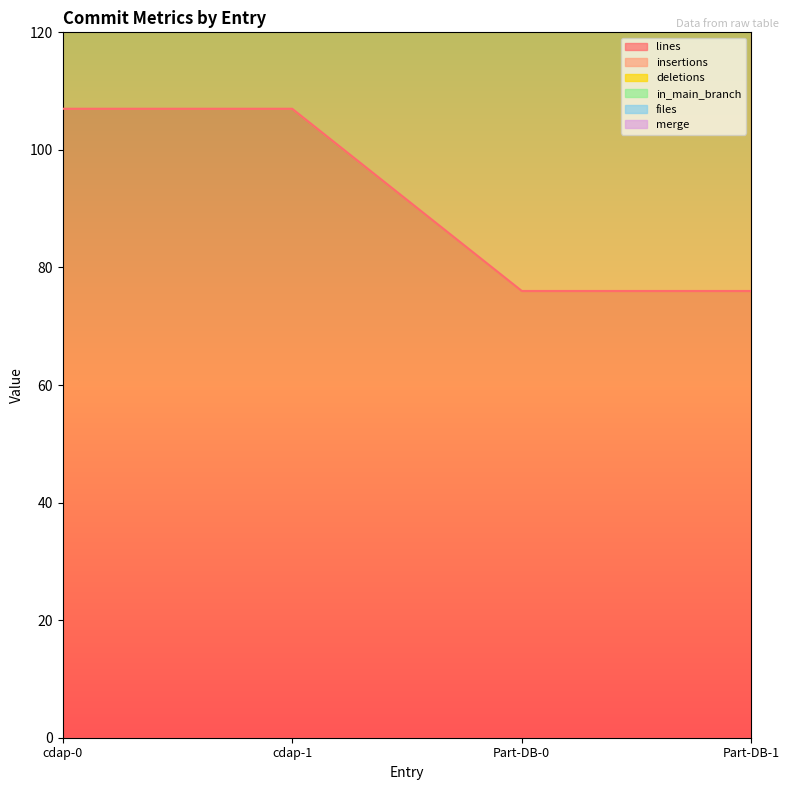

Reading right to left, what are all the values shown in this chart?

lines: Part-DB-1=76	Part-DB-0=76	cdap-1=107	cdap-0=107
insertions: Part-DB-1=76	Part-DB-0=76	cdap-1=107	cdap-0=107
deletions: Part-DB-1=0	Part-DB-0=0	cdap-1=0	cdap-0=0
in_main_branch: Part-DB-1=1	Part-DB-0=1	cdap-1=1	cdap-0=1
files: Part-DB-1=1	Part-DB-0=1	cdap-1=1	cdap-0=1
merge: Part-DB-1=0	Part-DB-0=0	cdap-1=0	cdap-0=0